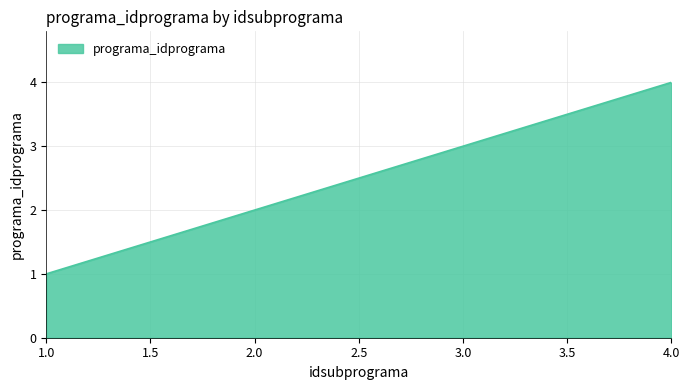

Where is the data nearest to the value 2?

2.0